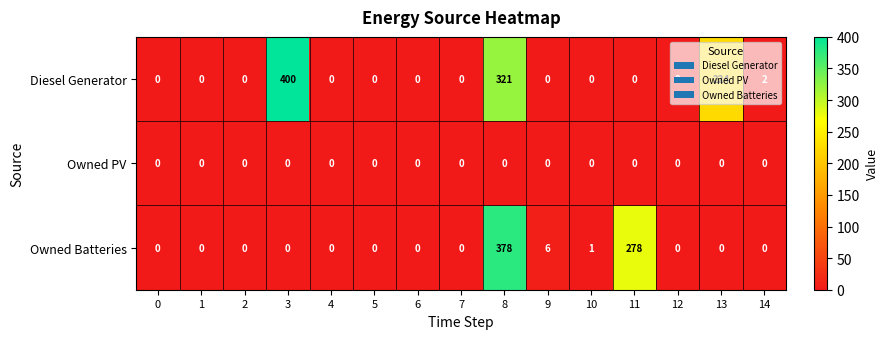

Rank the series by their maximum value, from highest to lowest.

Diesel Generator, Owned Batteries, Owned PV